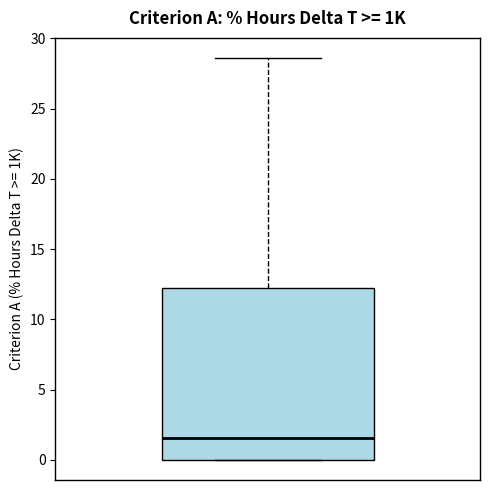

Where does the upper whisker of the box end on the y-axis? The values are not printed on the chart, so give them approximately, as read against the axis.

28.5